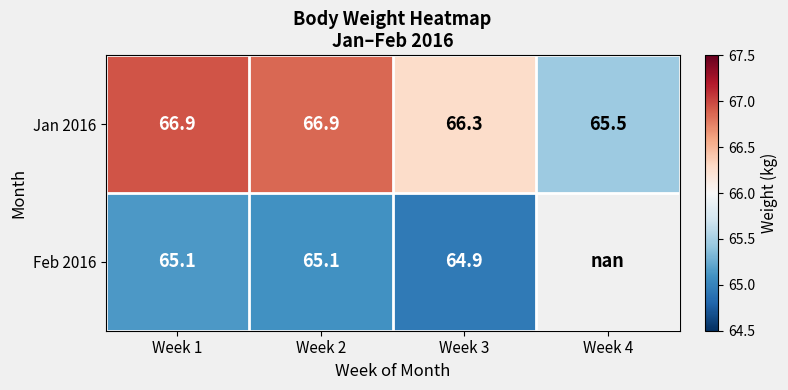

Is the value of Feb 2016 at Week 3 greater than the value of Jan 2016 at Week 1?

No